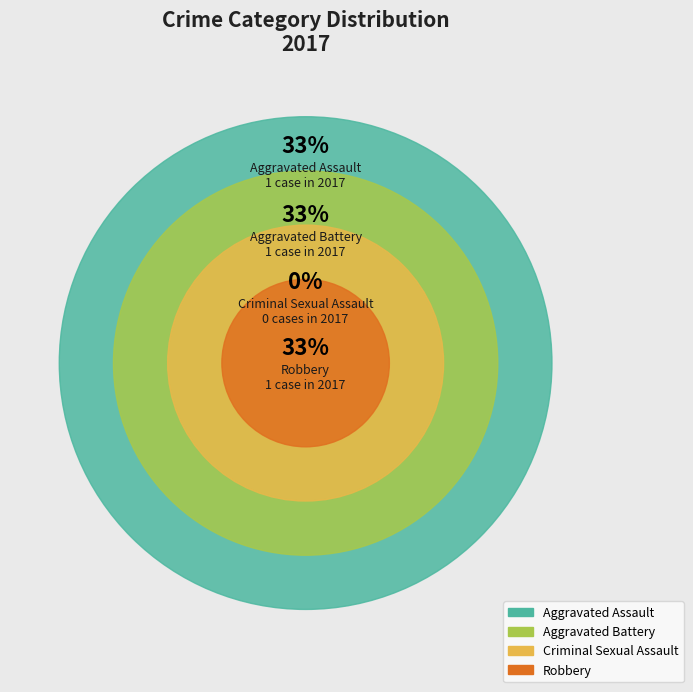

To the nearest percent, what is the difference between the largest and smallest slice percentages?

33%